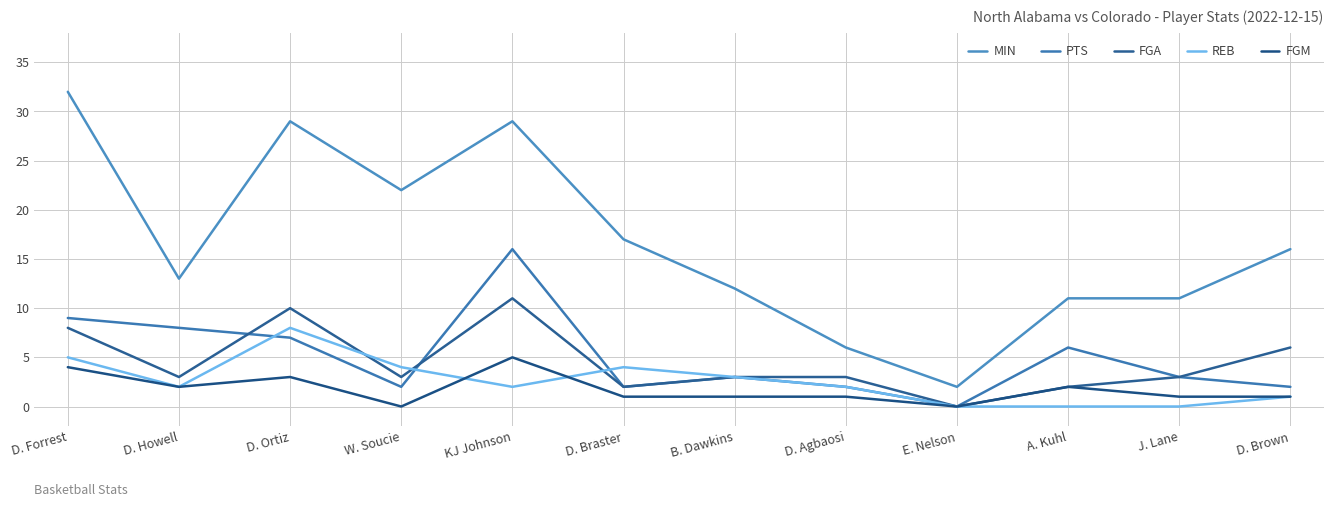

Between D. Agbaosi and A. Kuhl, which series saw the biggest shift?

MIN